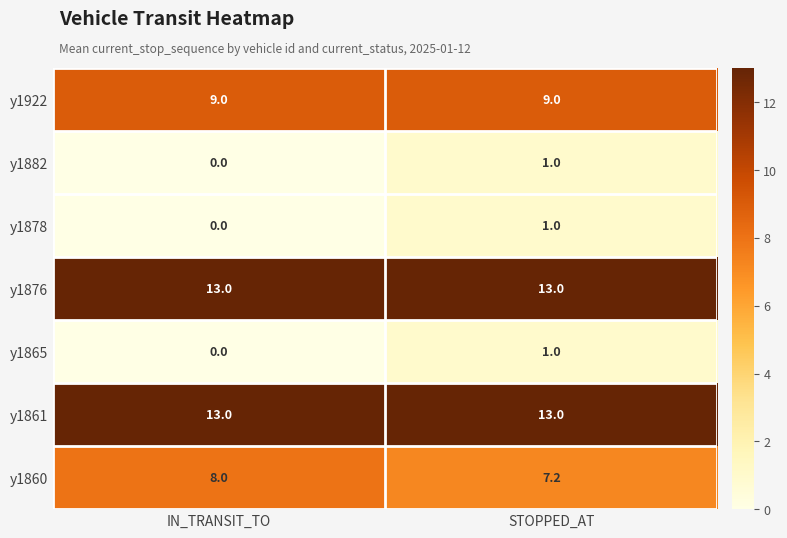

What is the highest value of the y1861 series?

13.0